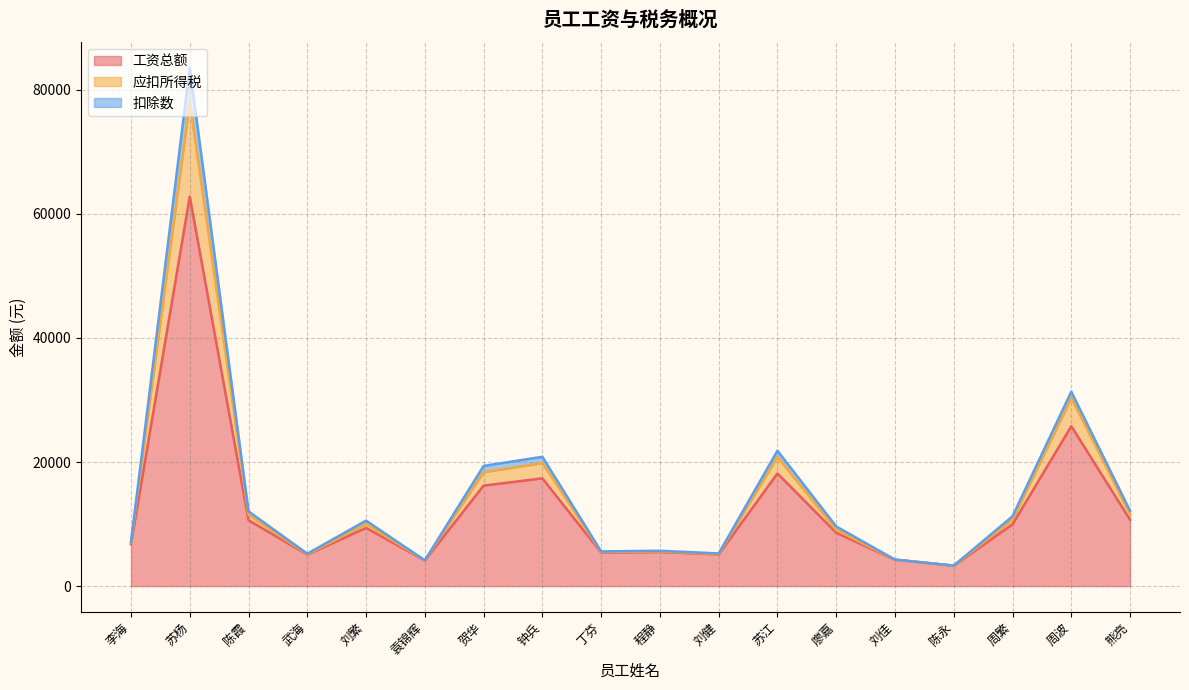

Where does the 扣除数 series first go above 10001?

苏杨